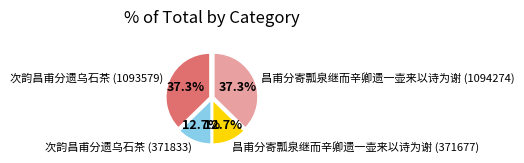

What is the ratio of the value at 次韵昌甫分遗乌石茶 (1093579) to the value at 昌甫分寄瓢泉继而辛卿遗一壶来以诗为谢 (1094274)?

1.0